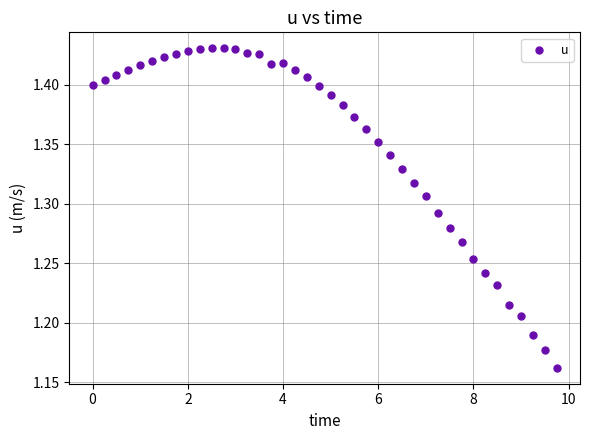

What is the range of X values (max minus min)?

9.8